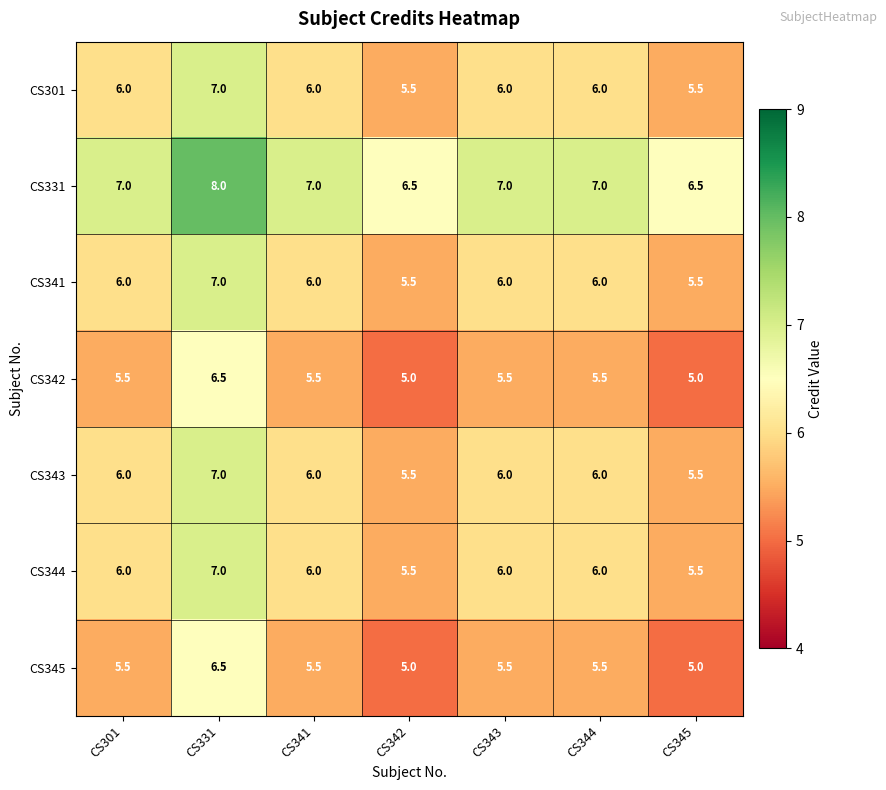

How many distinct data groups are displayed?

7